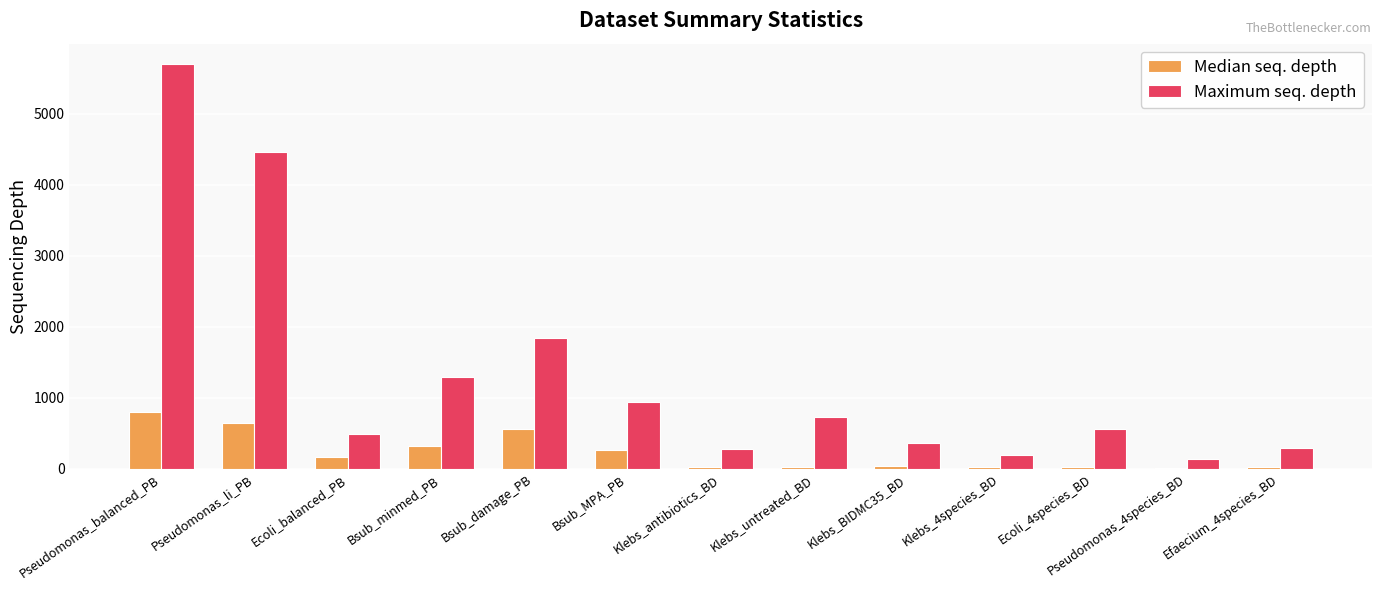

Which series changed the most between Pseudomonas_li_PB and Bsub_MPA_PB?

Maximum seq. depth